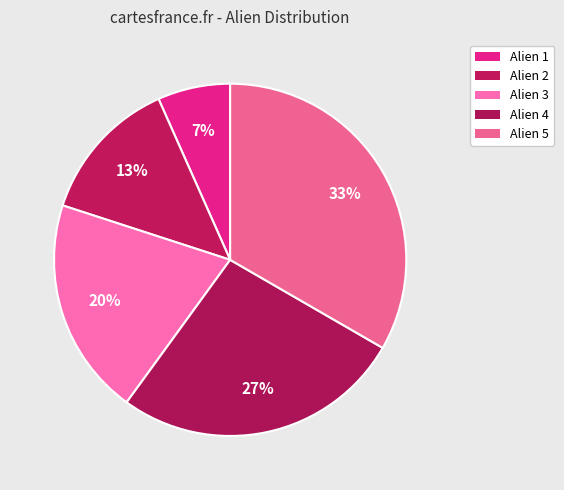

Count the number of slices in the pie.

5